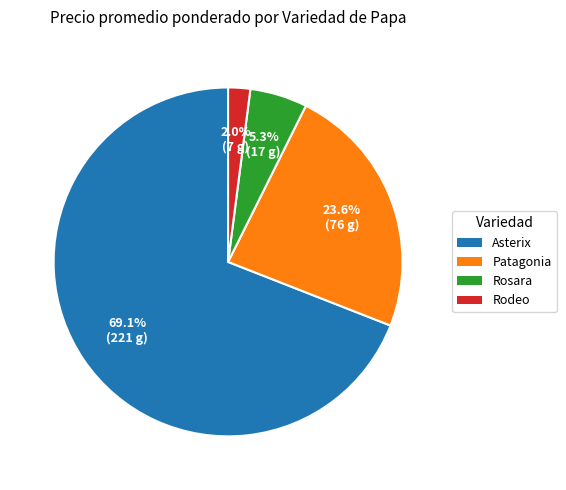

To the nearest percent, what percentage of the pie is Asterix?

69%